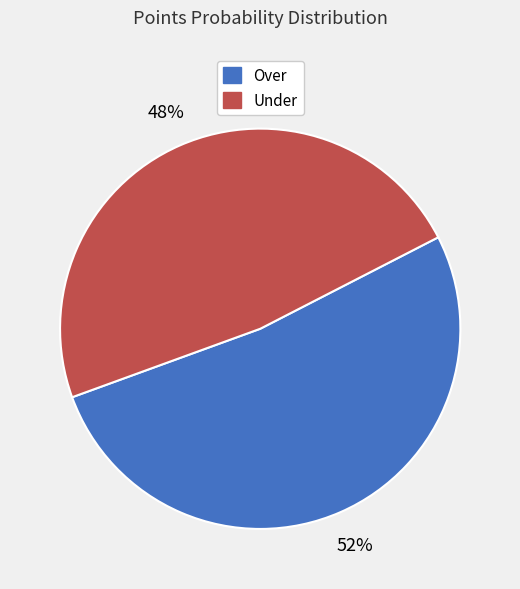

What percentage is the Under slice, to the nearest percent?

48%